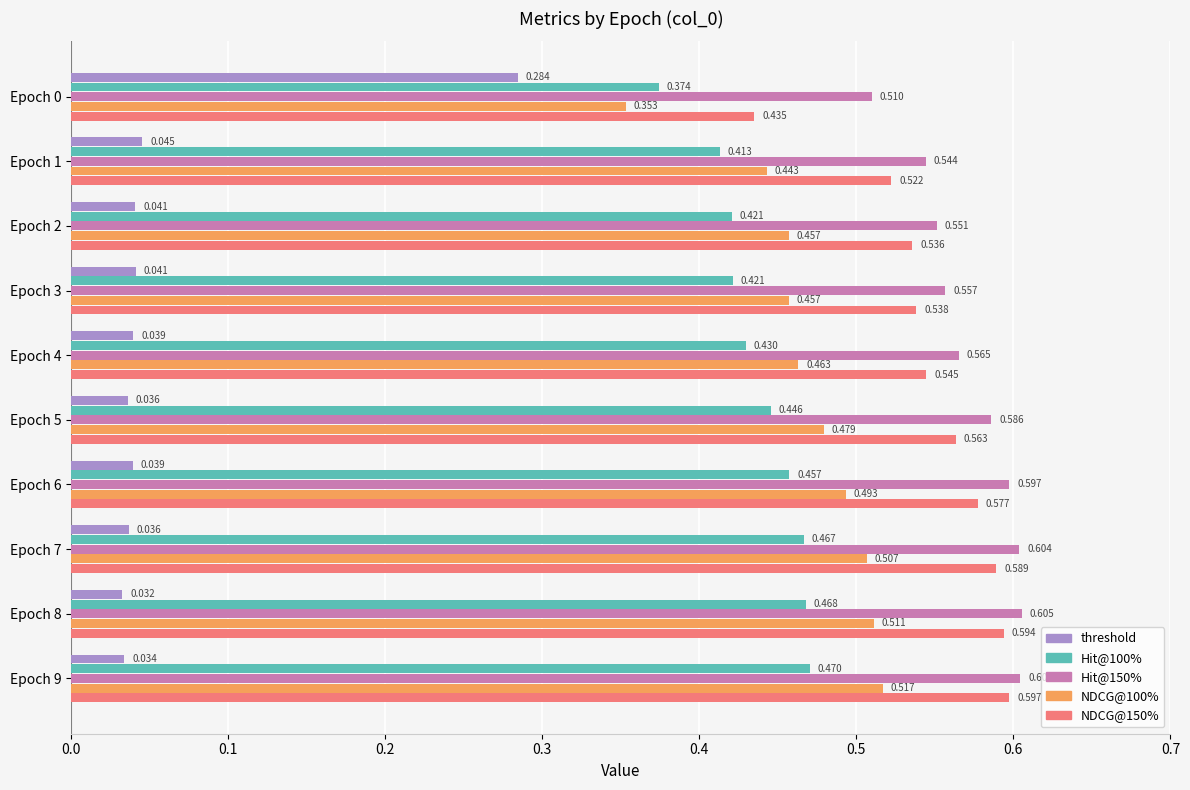

Which series has the largest range (max minus min)?

threshold